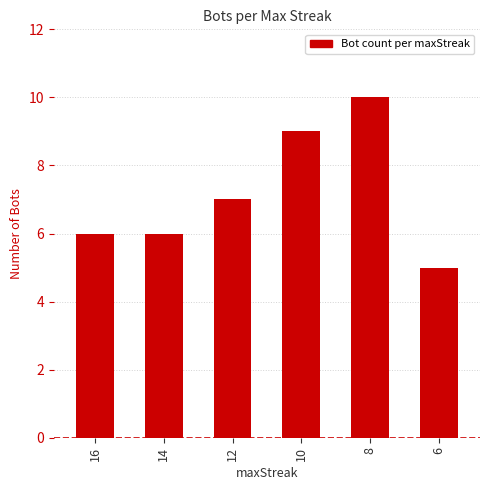

What is the ratio of the value at 8 to the value at 14?

1.7